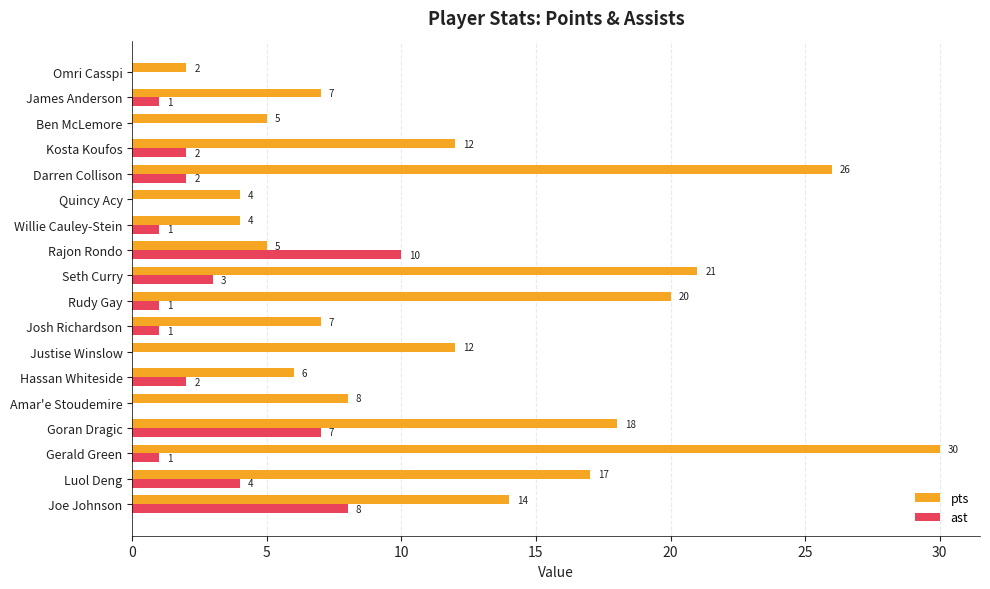

What is the sum of all ast values?

43